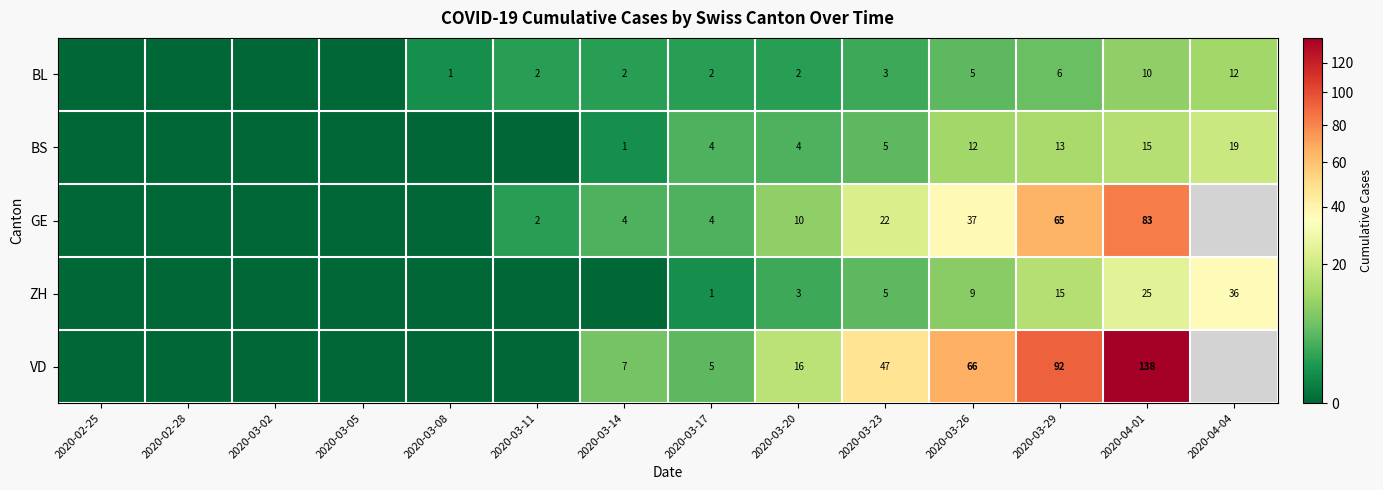

What is the sum of the ZH values at 2020-04-01 and 2020-03-26?

34